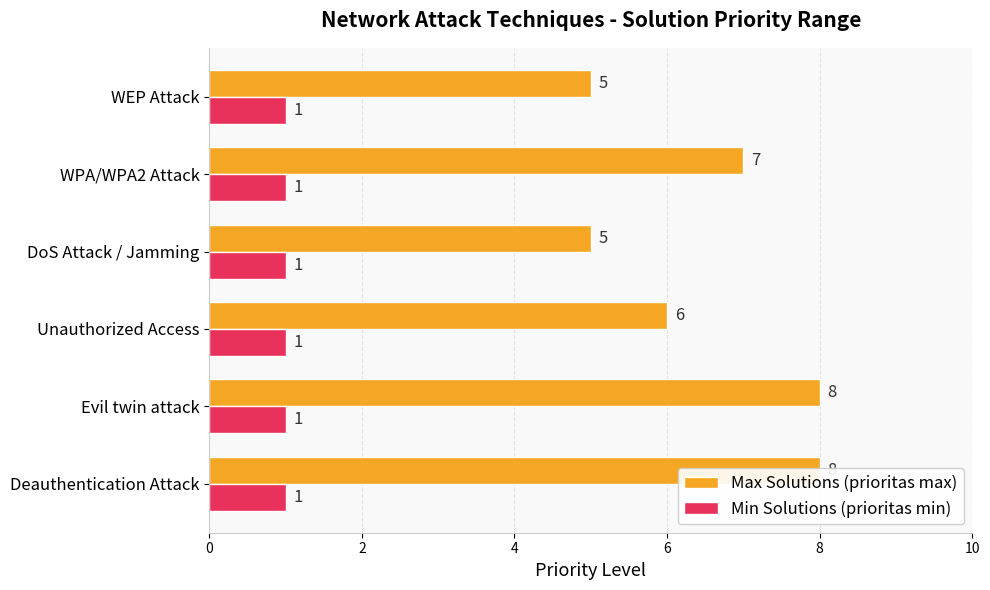

Reading left to right, transcribe all the data shown in this chart.

Max Solutions (prioritas max): 8.0	8.0	6.0	5.0	7.0	5.0
Min Solutions (prioritas min): 0.3	0.3	0.3	0.3	0.3	0.3